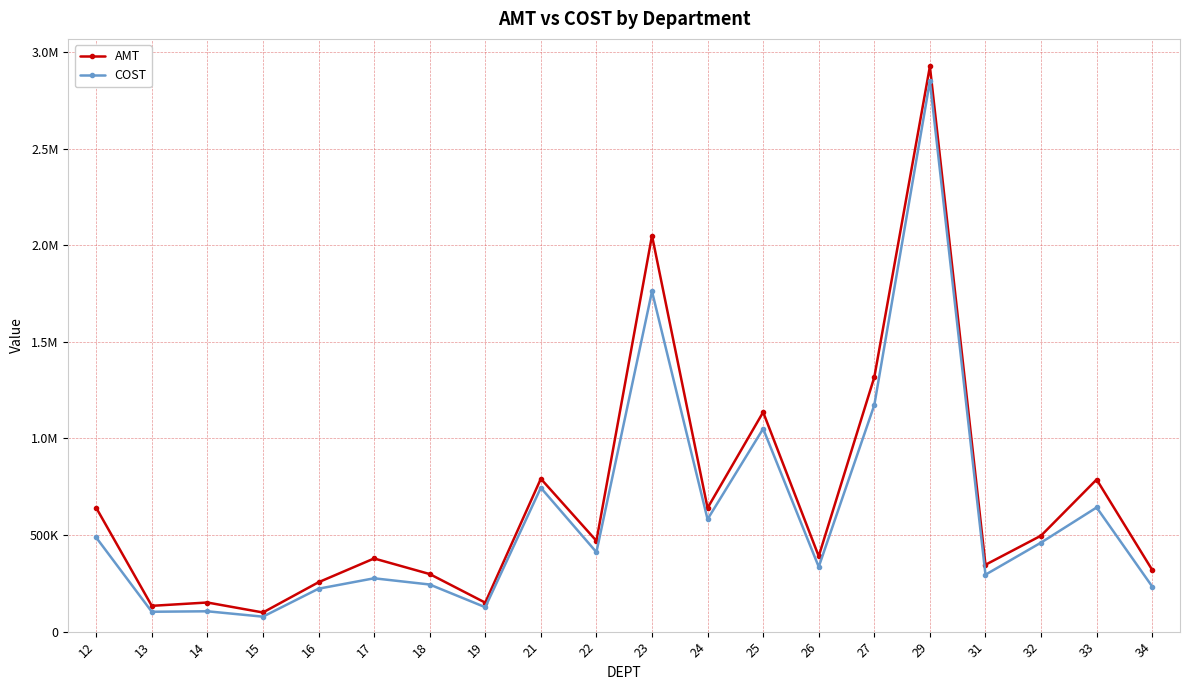

What are all the series names shown in the legend?

AMT, COST